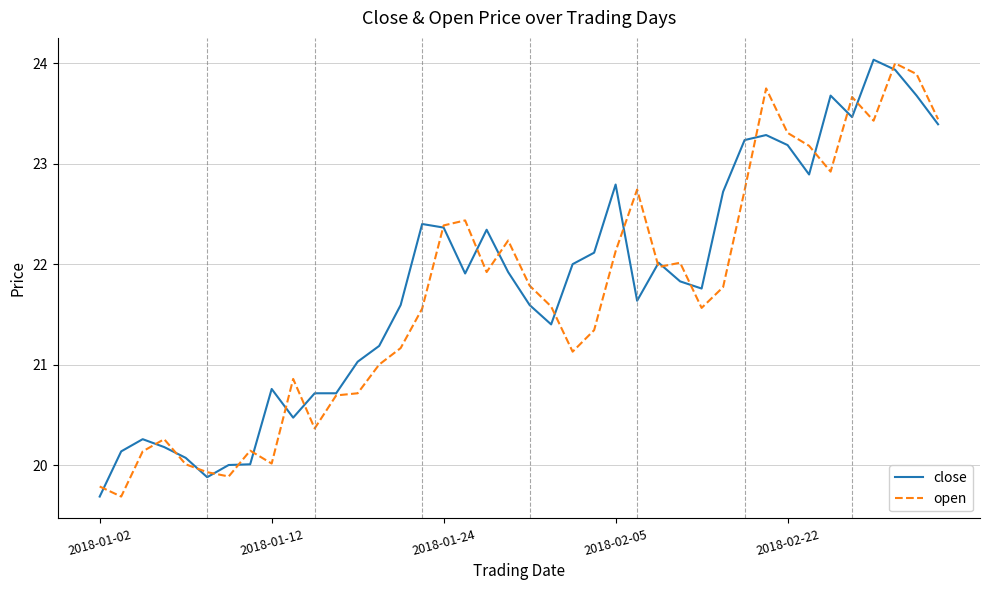

At how many categories does at least one series exceed 23?

10